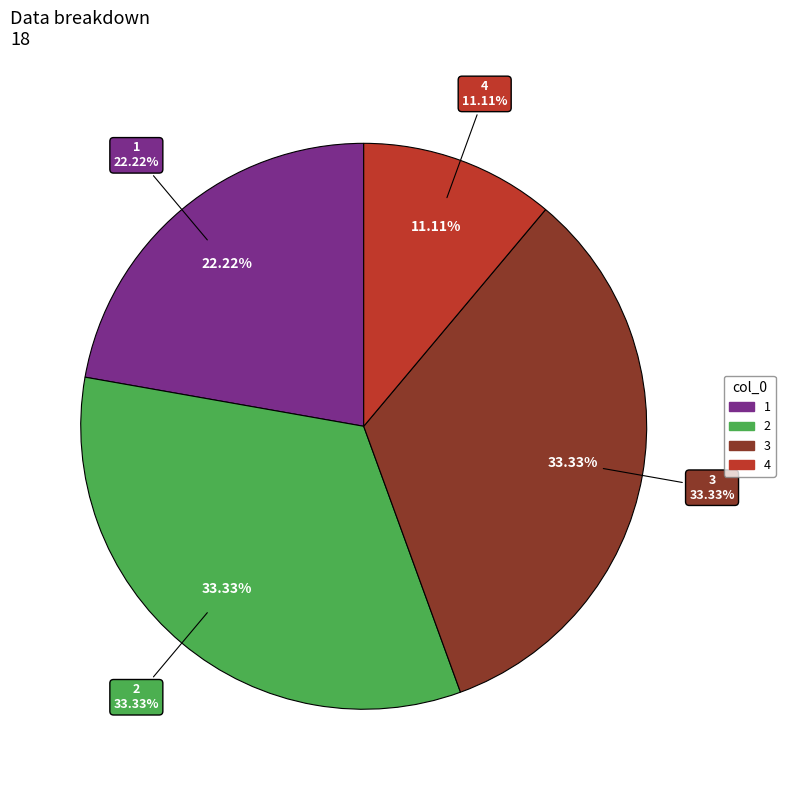

Combined, what portion of the pie is 3 and 1?

55.6%